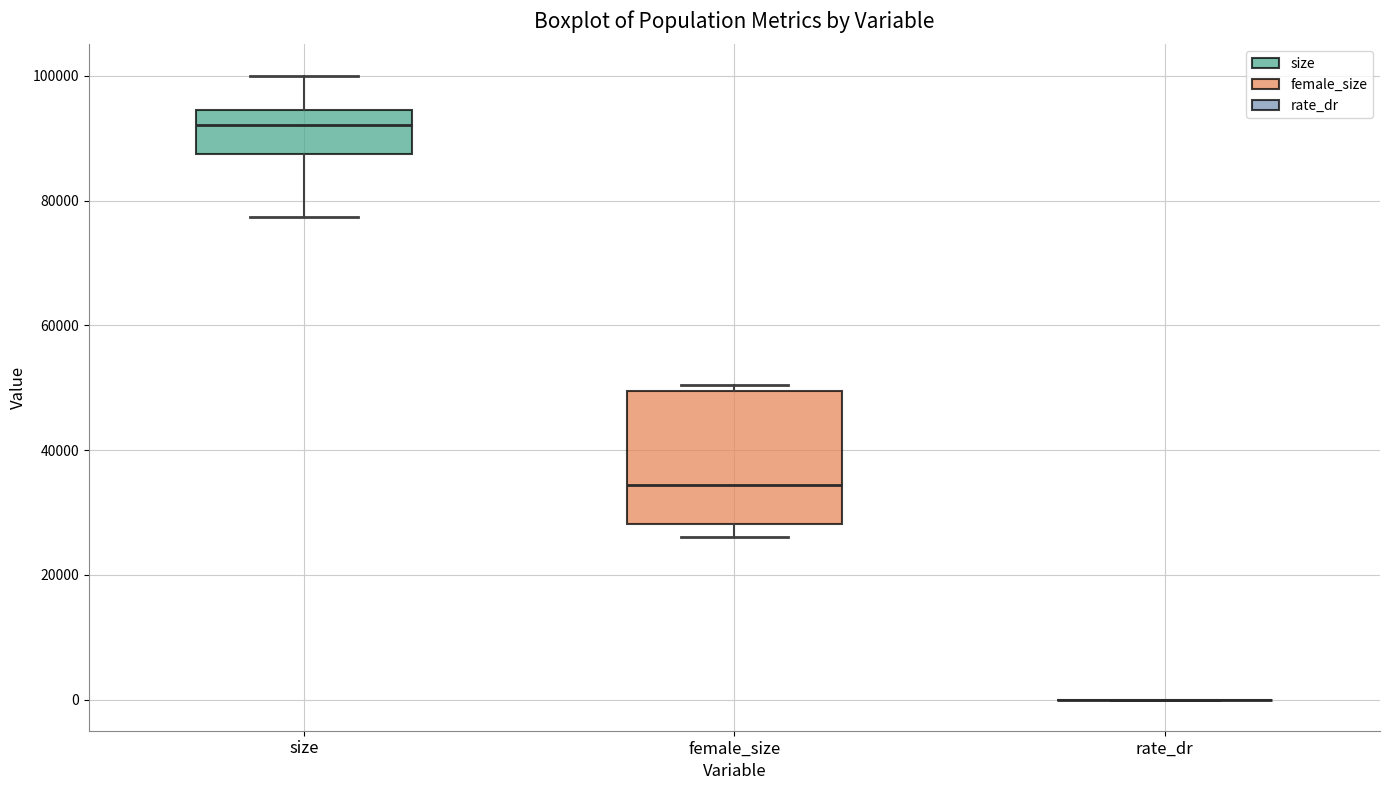

Reading left to right, read every box against the y-axis: the position of its median line, the range the box covers, and the ends of its whiskers. The values are not printed on the chart, so give them approximately, as read against the axis.

size: median 92000, box 88000 to 94000, whiskers 78000 to 100000
female_size: median 34000, box 28000 to 50000, whiskers 26000 to 50000 (just above the box's upper edge)
rate_dr: box collapsed to a line at 0, whiskers 0 to 0